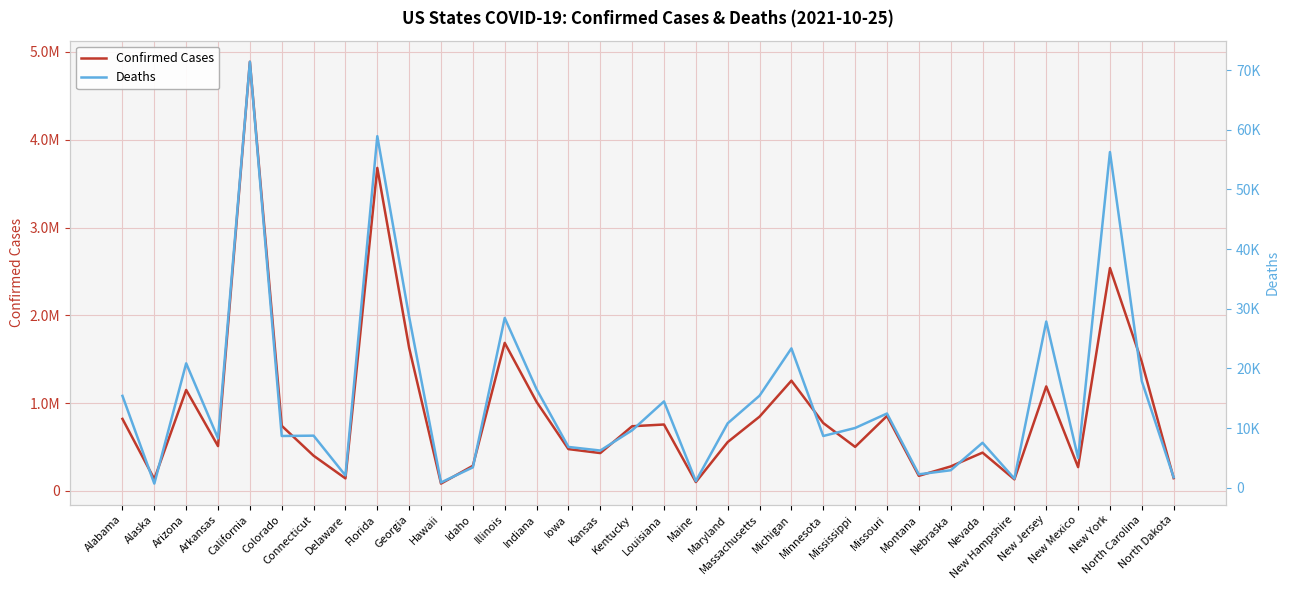

The Deaths series shows 6245 at Kansas. True or false?

True